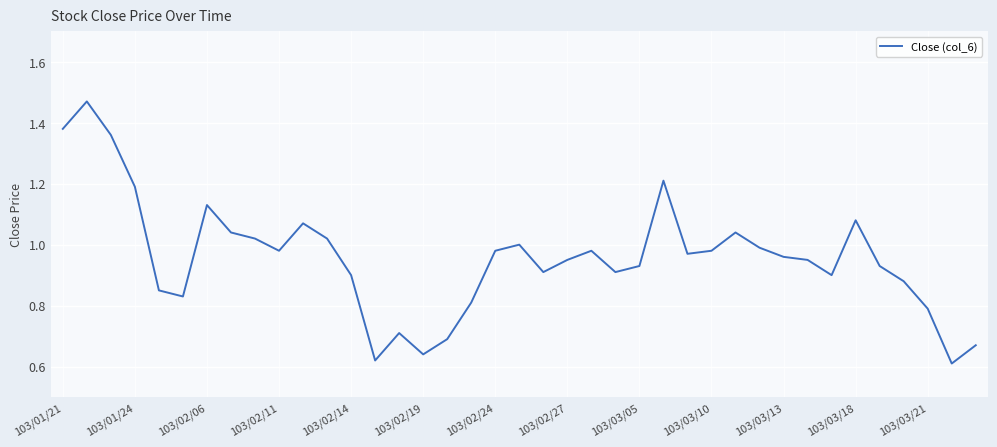

Reading left to right, what are all the values shown in this chart?

1.4	1.5	1.4	1.2	0.8	0.8	1.1	1.0	1.0	1.0	1.1	1.0	0.9	0.6	0.7	0.6	0.7	0.8	1.0	1.0	0.9	0.9	1.0	0.9	0.9	1.2	1.0	1.0	1.0	1.0	1.0	0.9	0.9	1.1	0.9	0.9	0.8	0.6	0.7